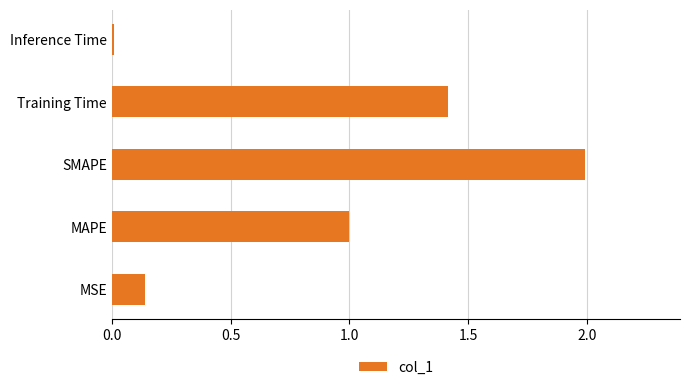

At which category does the chart reach its minimum across all series?

Inference Time